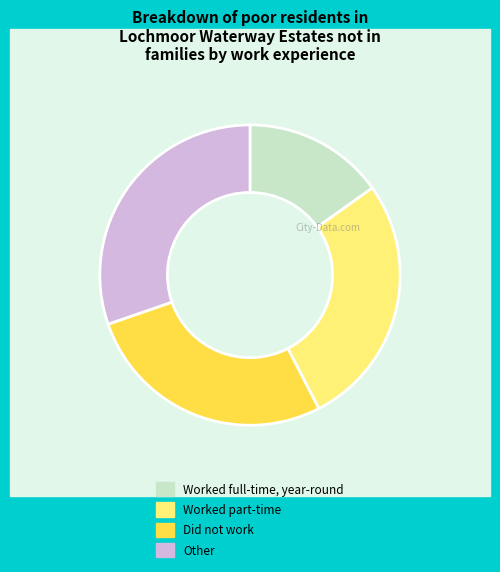

What is the ratio of the value at Other to the value at Did not work?

1.1